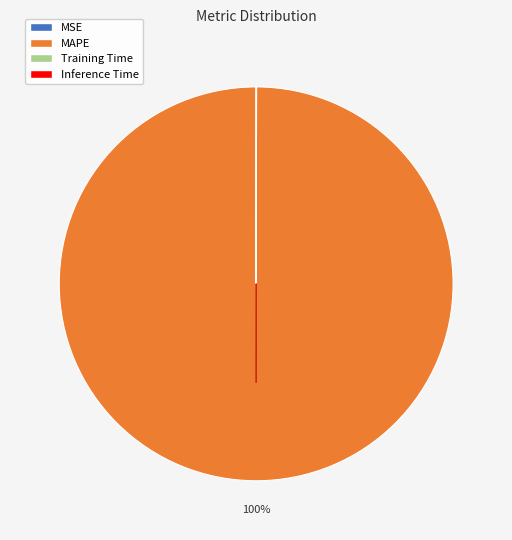

What is the majority slice?

MAPE